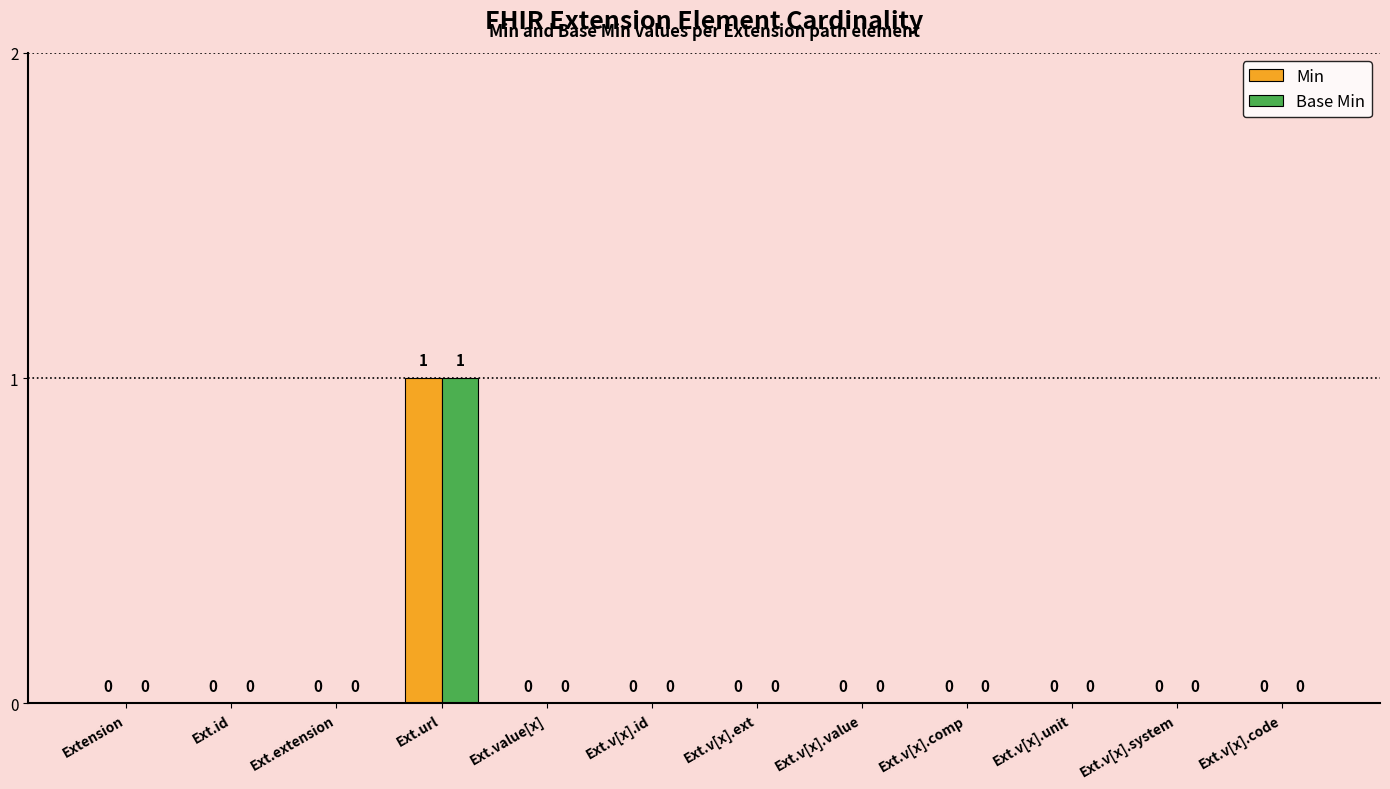

What is the sum of all Base Min values?

1